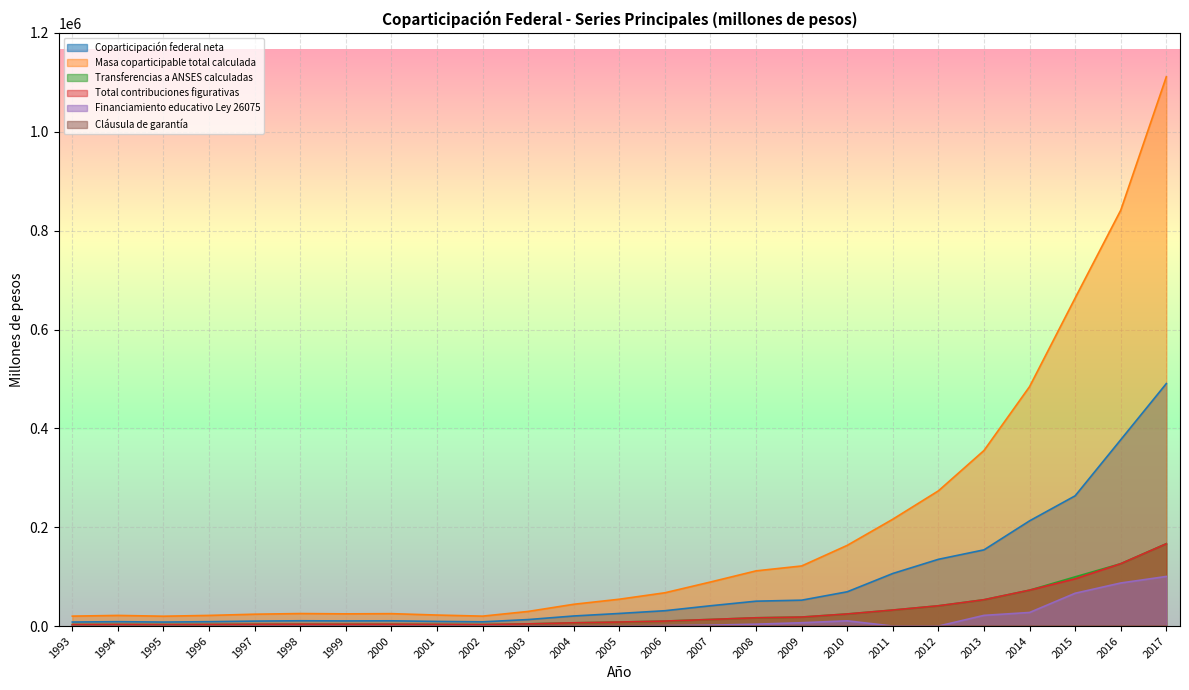

At 2015, list the series in order from largest to smallest.

Masa coparticipable total calculada, Coparticipación federal neta, Transferencias a ANSES calculadas, Total contribuciones figurativas, Financiamiento educativo Ley 26075, Cláusula de garantía